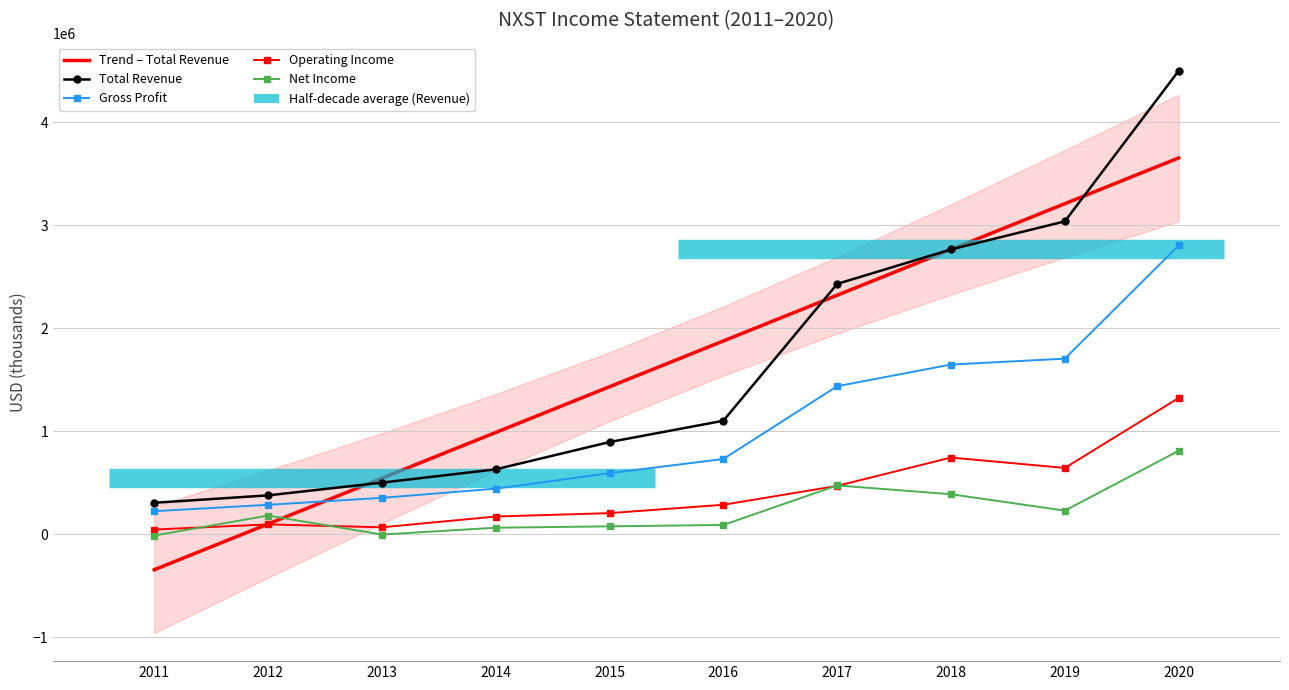

True or false: Total Revenue has a value of 1806836.9 at 2019.

False